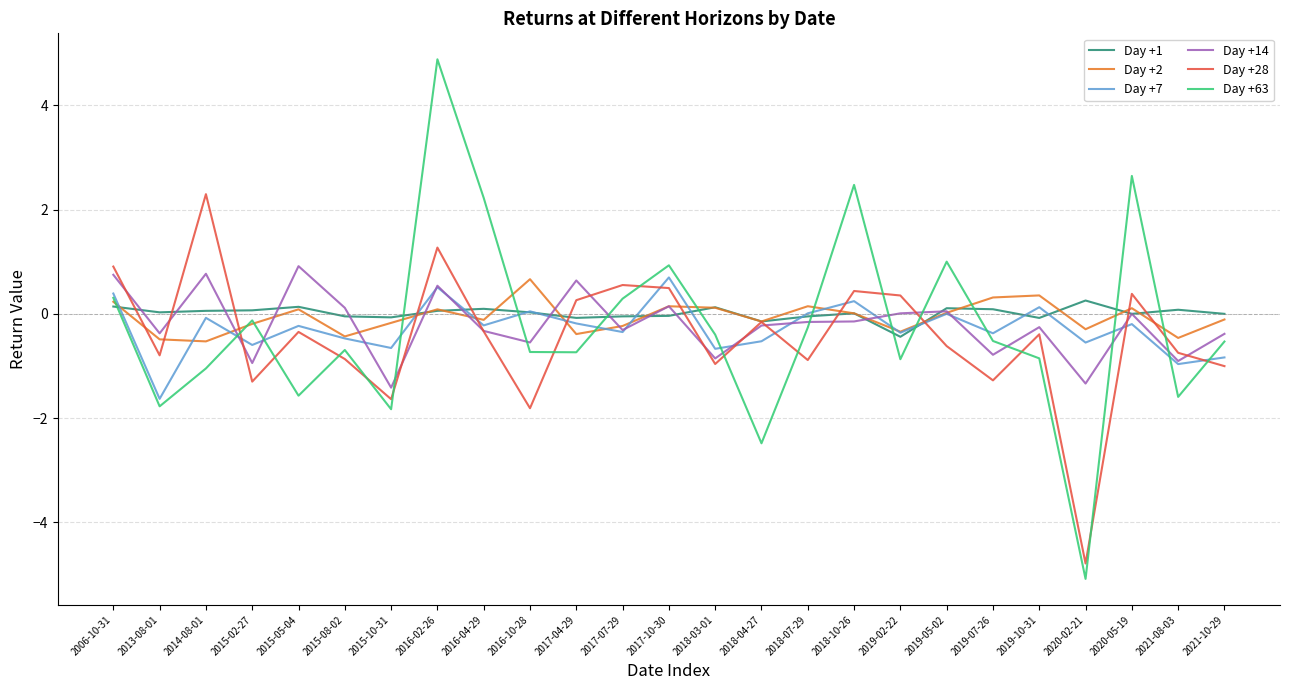

Is it true that Day +28 equals 0.5 at 2014-08-01?

False